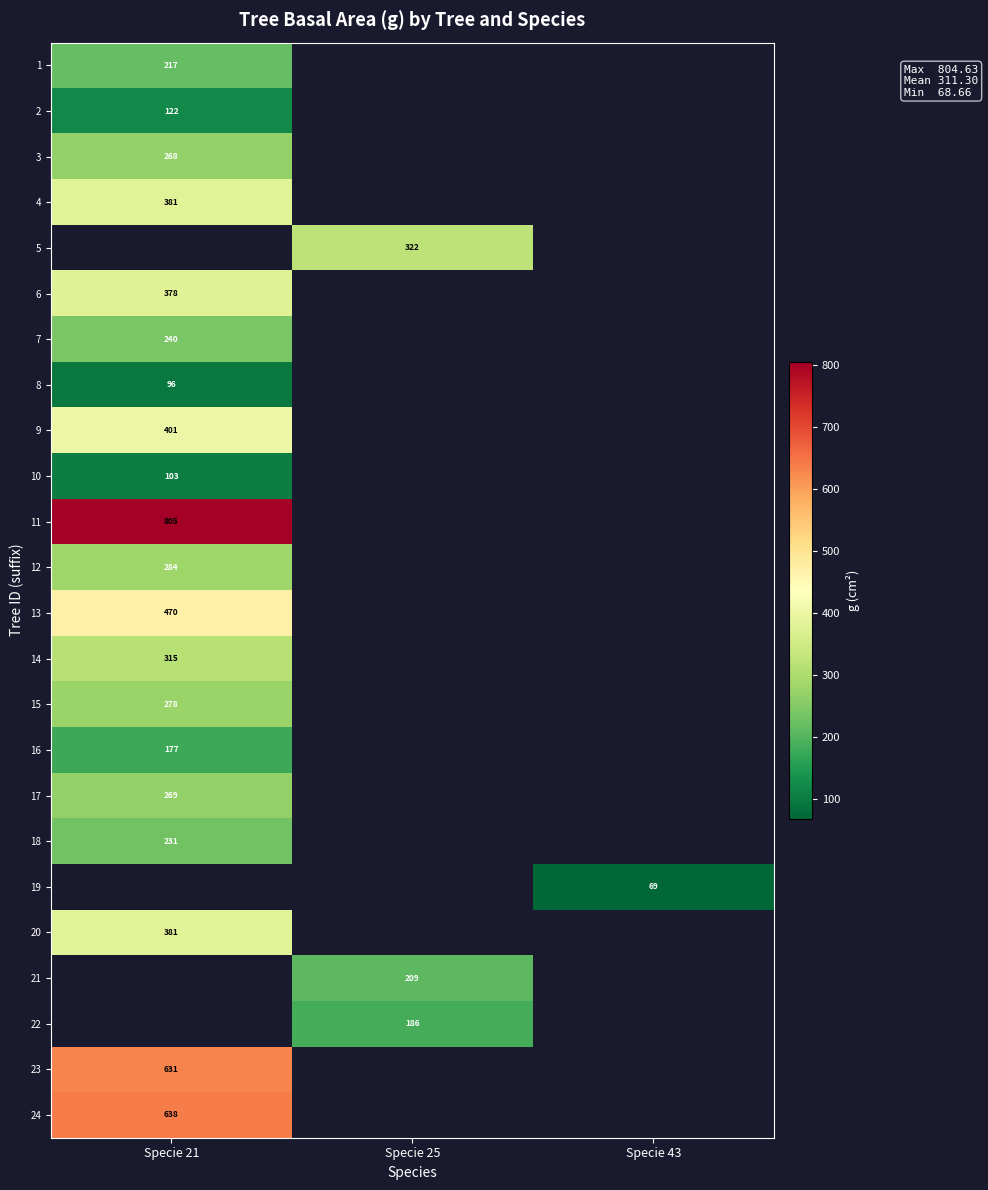

Rank the series by their maximum value, from lowest to highest.

8, 10, 2, 16, 1, 18, 7, 3, 17, 15, 14, 4, 5, 12, 6, 20, 9, 13, 11, 19, 21, 22, 23, 24